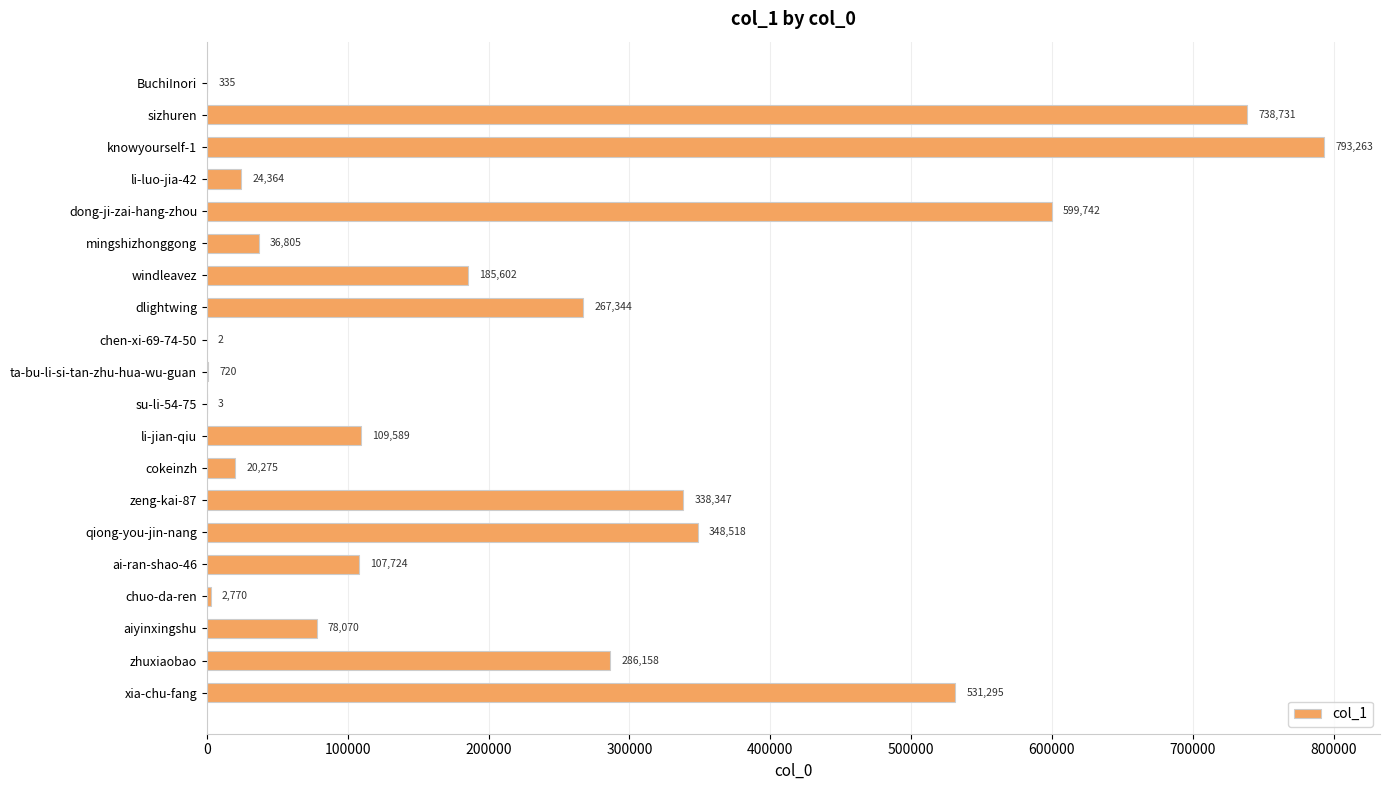

Count the number of categories in the chart.

20